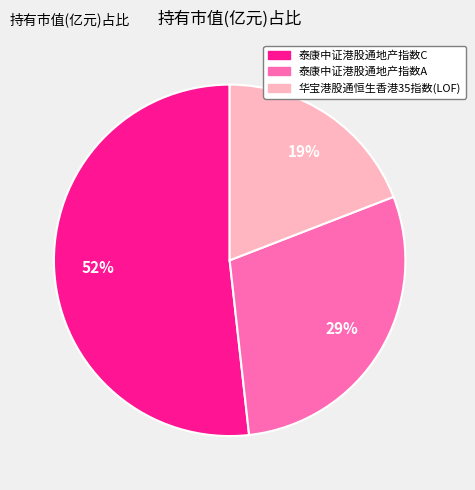

To the nearest percent, what percentage of the pie is 泰康中证港股通地产指数A?

29%